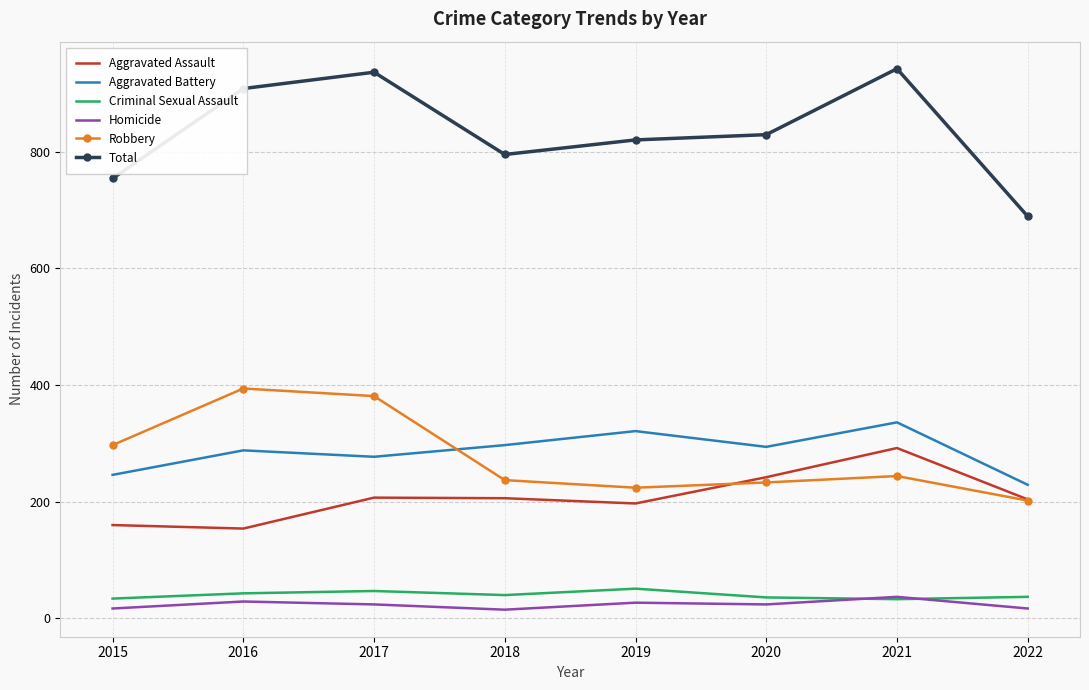

The value of Aggravated Battery at 2019 is 168. True or false?

False